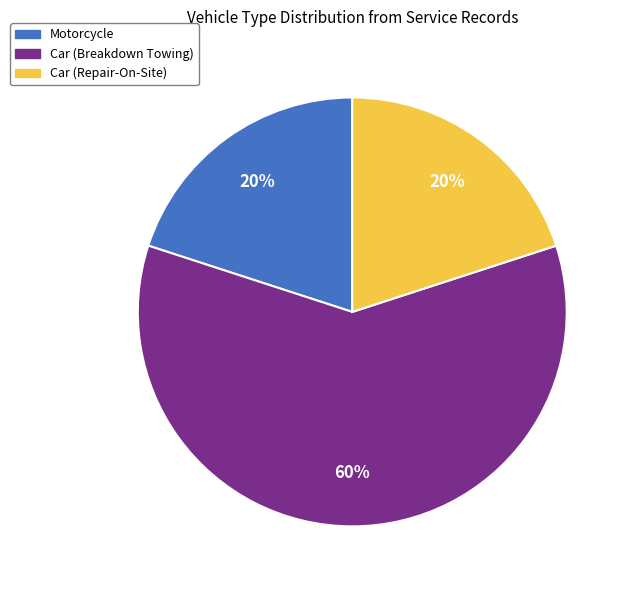

To the nearest percent, what is the average slice percentage?

33%